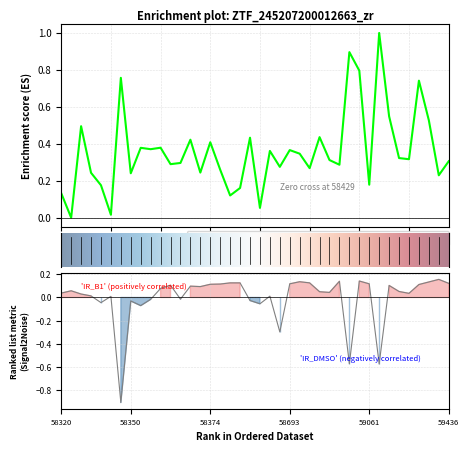

At how many categories does at least one series exceed 0?

40